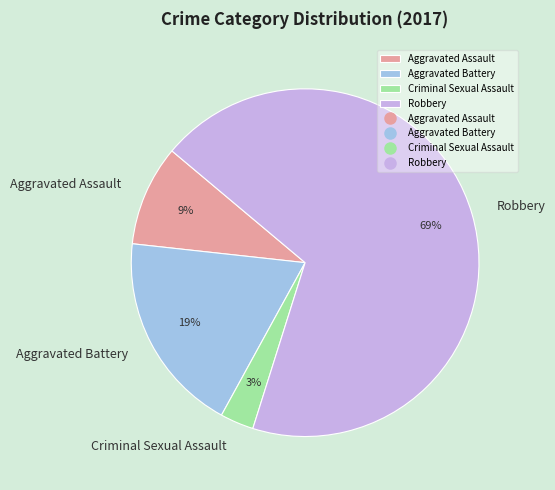

To the nearest percent, what portion does Robbery represent?

69%